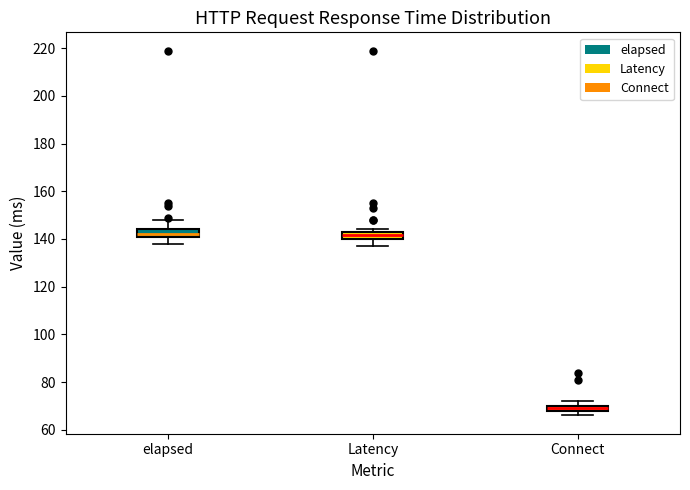

Where is the lower edge of the box for Latency on the y-axis? The values are not printed on the chart, so give them approximately, as read against the axis.

140